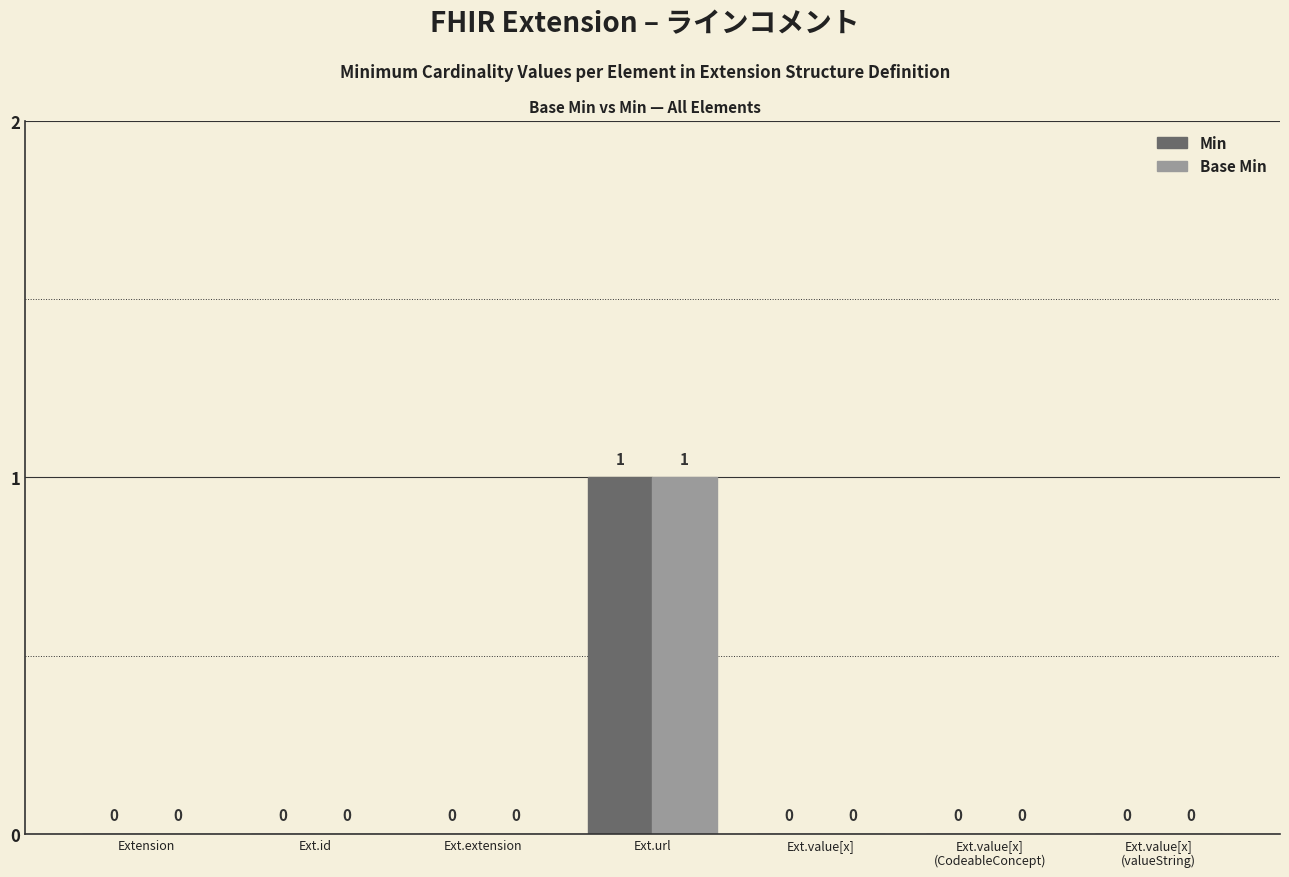

At which category is the sum across all series the highest?

Ext.url